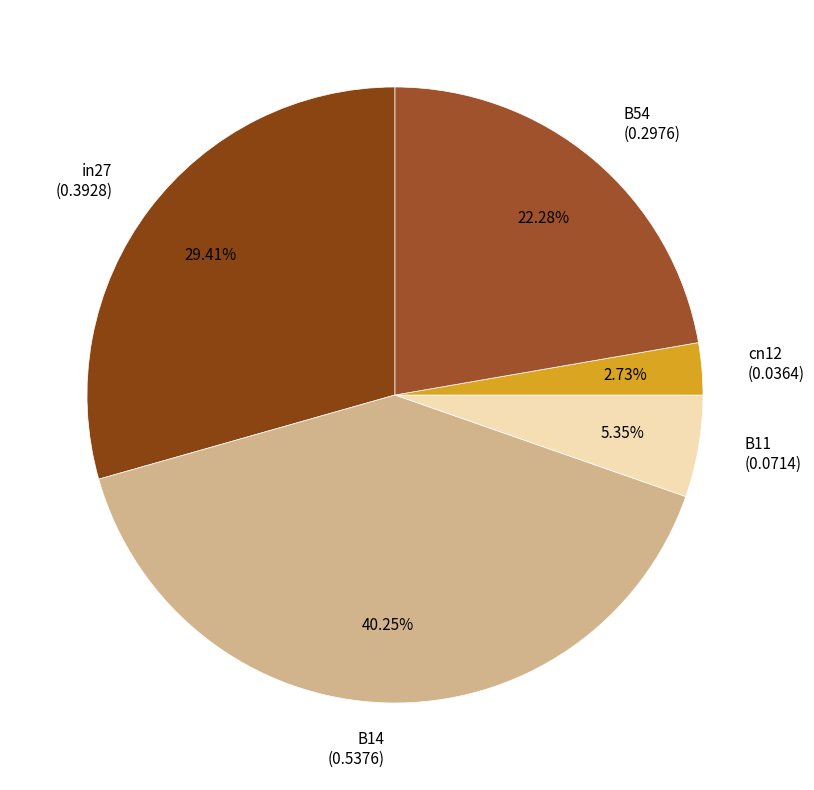

Which slice is the smallest?

cn12